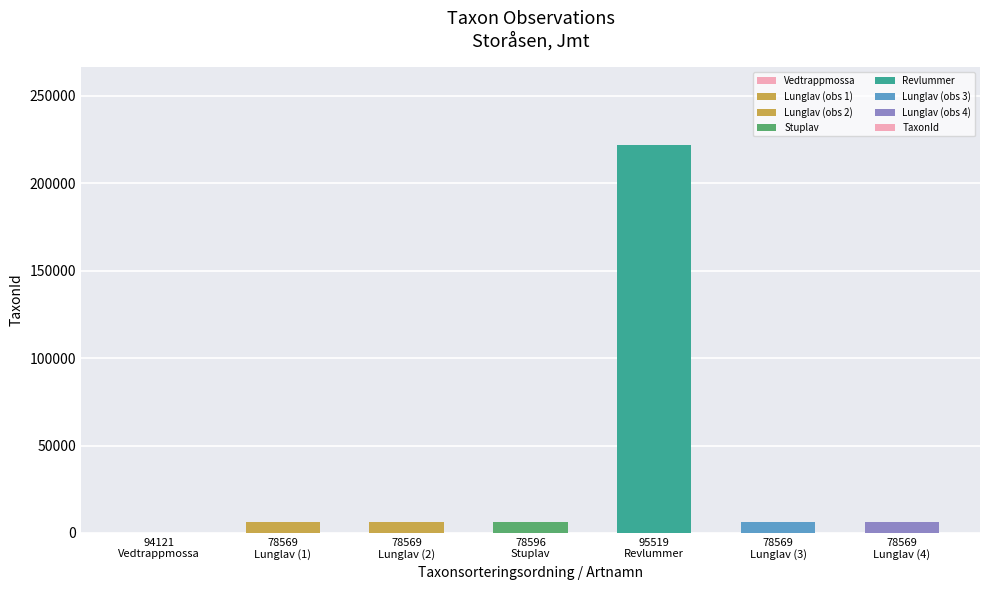

What is the sum of all values?

254292